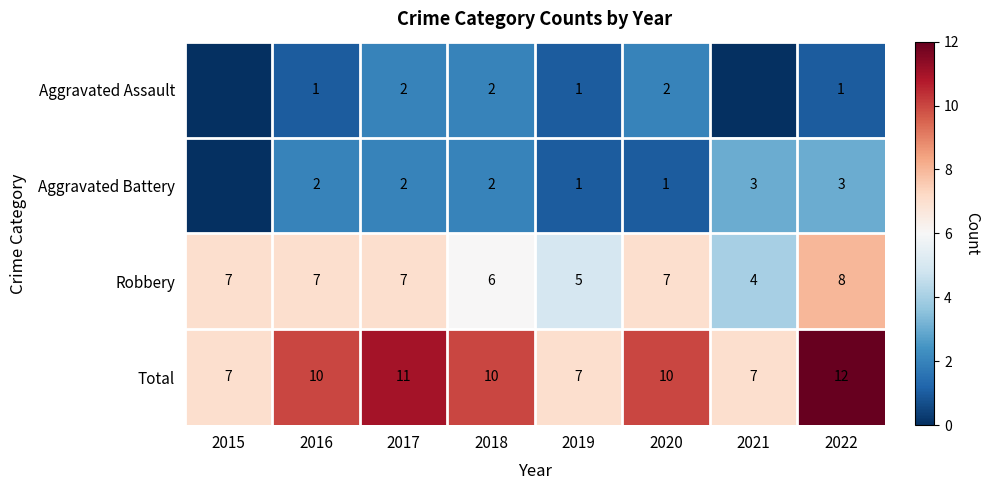

What is the spread (max minus min) of values at 2020?

9